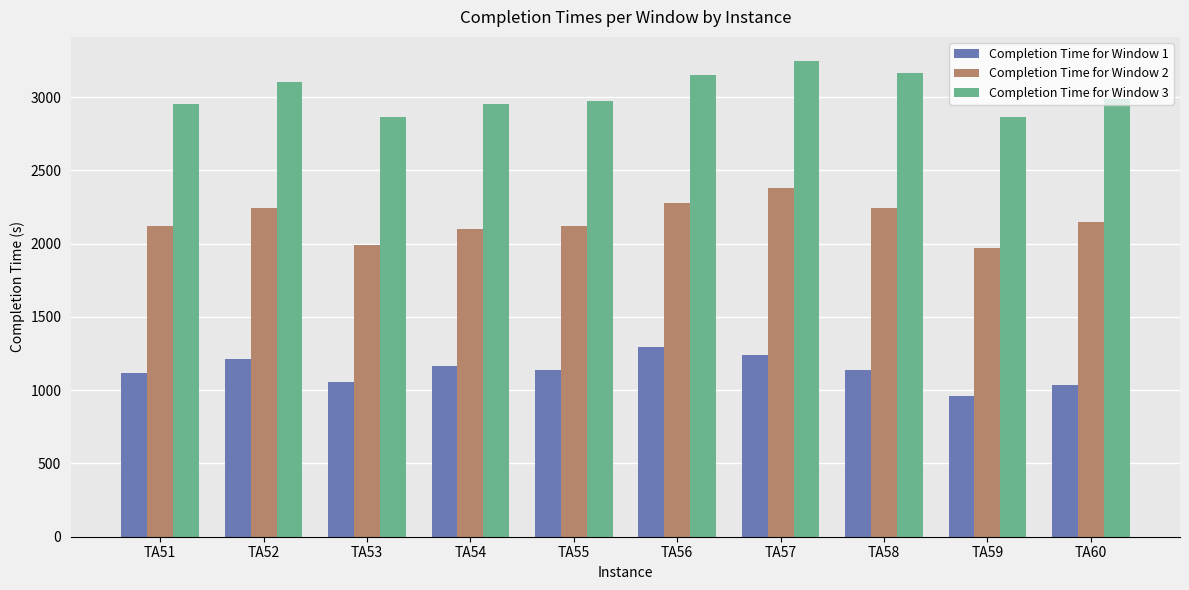

Between TA54 and TA59, which series saw the biggest shift?

Completion Time for Window 1